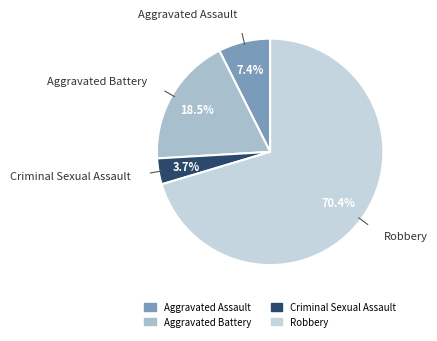

Which slice is the smallest?

Criminal Sexual Assault